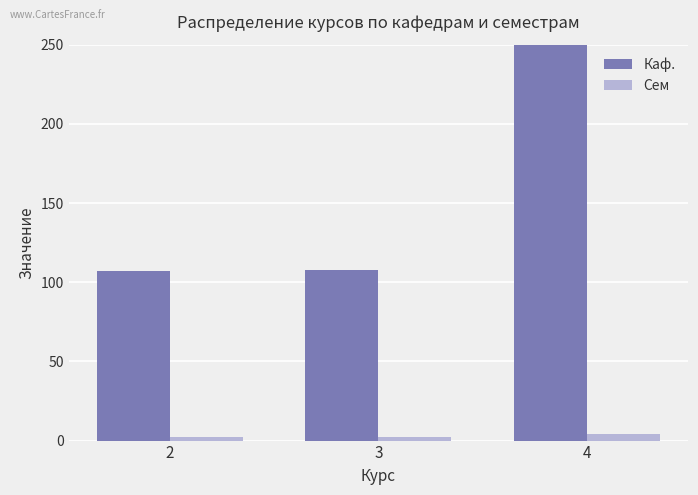

At 3, list the series in order from smallest to largest.

Сем, Каф.